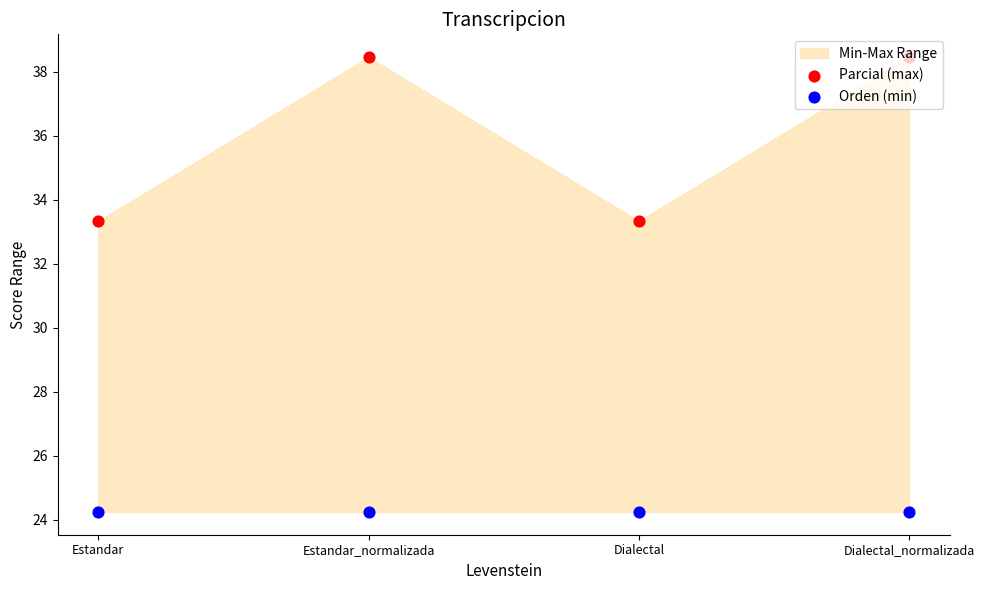

At how many categories does at least one series exceed 30?

4